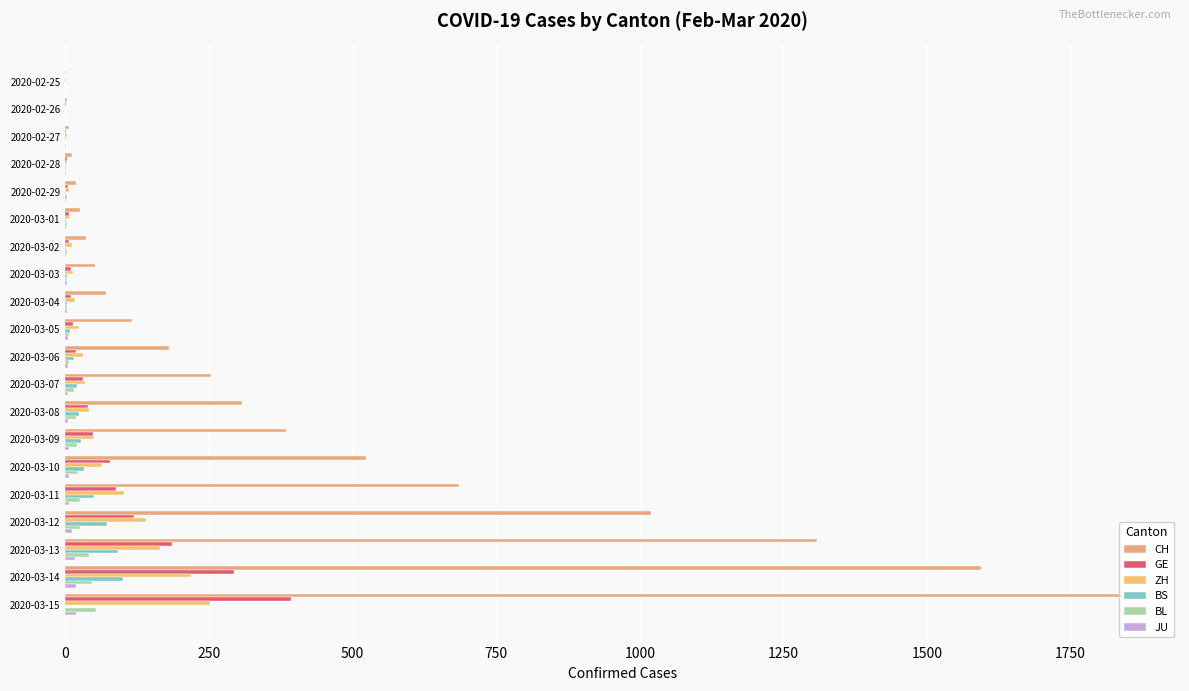

At how many categories does at least one series exceed 1546?

2